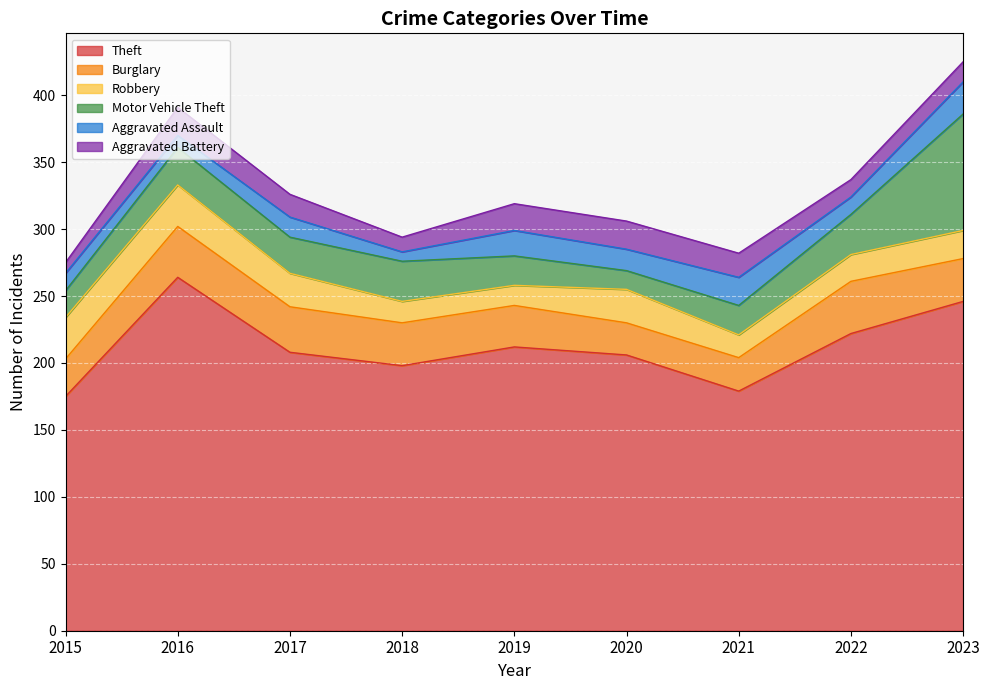

What is the sum of all Aggravated Assault values?

137